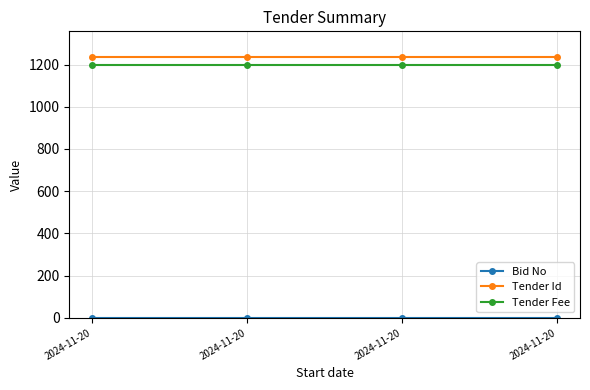

Does the chart display data point markers on the line(s)?

Yes